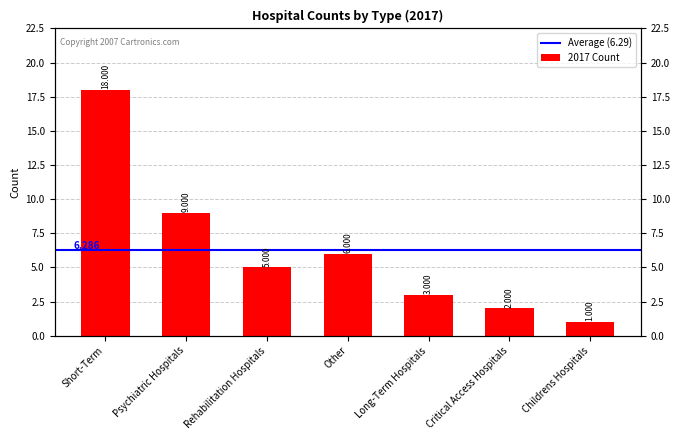

What is the label of the 7th bar from the right?

Short-Term